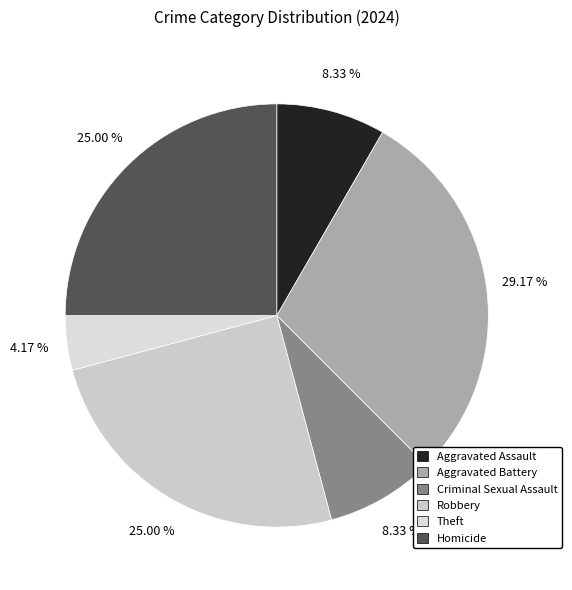

What is the smallest slice in the pie chart?

Theft